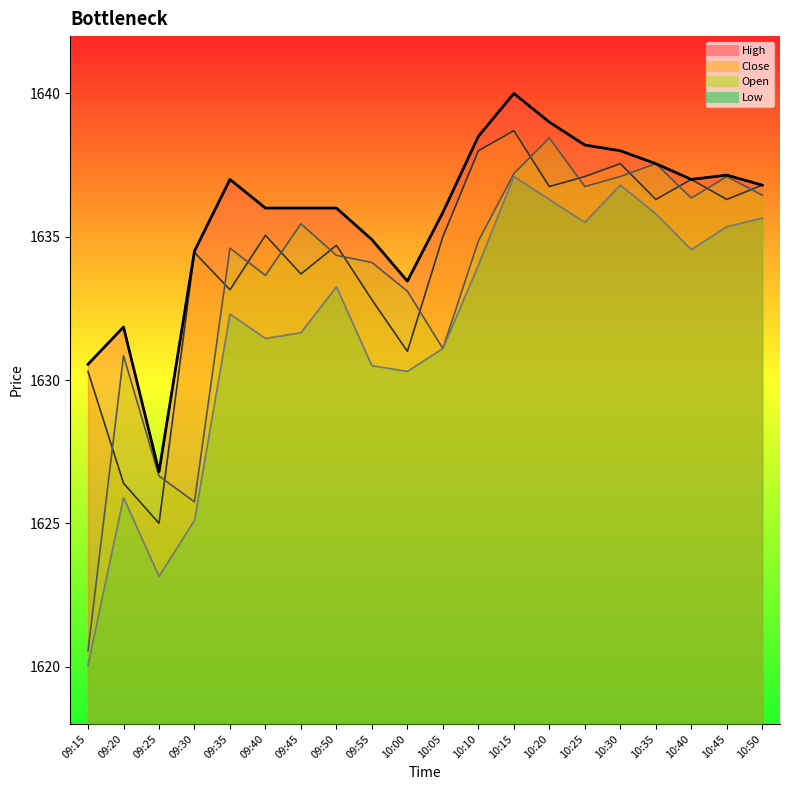

What is the minimum value shown in the chart?

1620.0